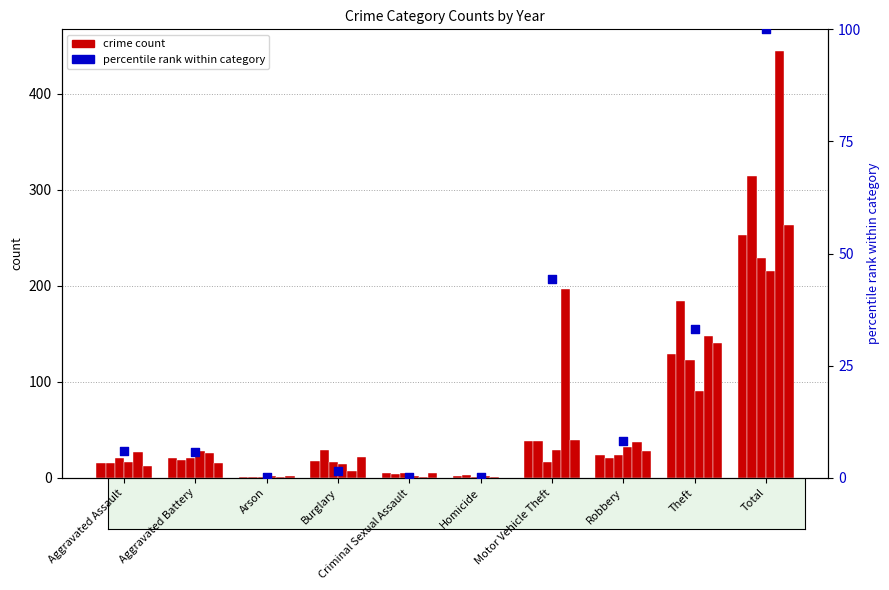

Between Homicide and Arson, which is larger?

Homicide